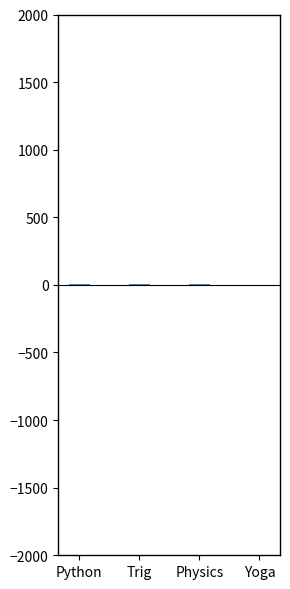

What is the sum of all values?

12